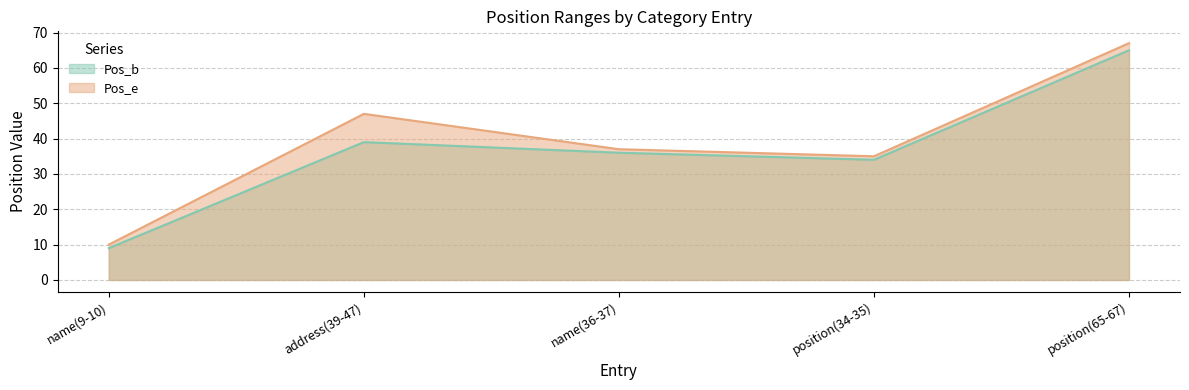

The Pos_b series shows 51 at position(34-35). True or false?

False